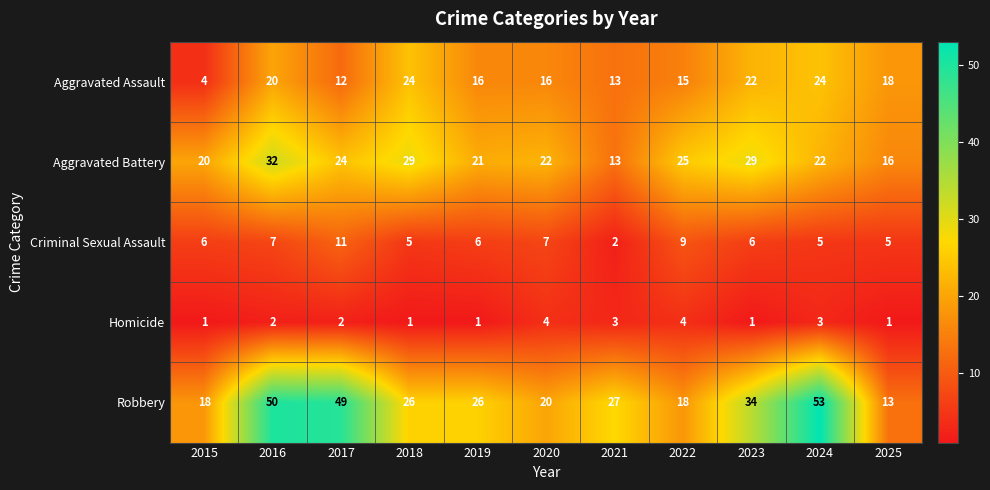

What is the difference between the second highest and minimum values in the Homicide series?

3